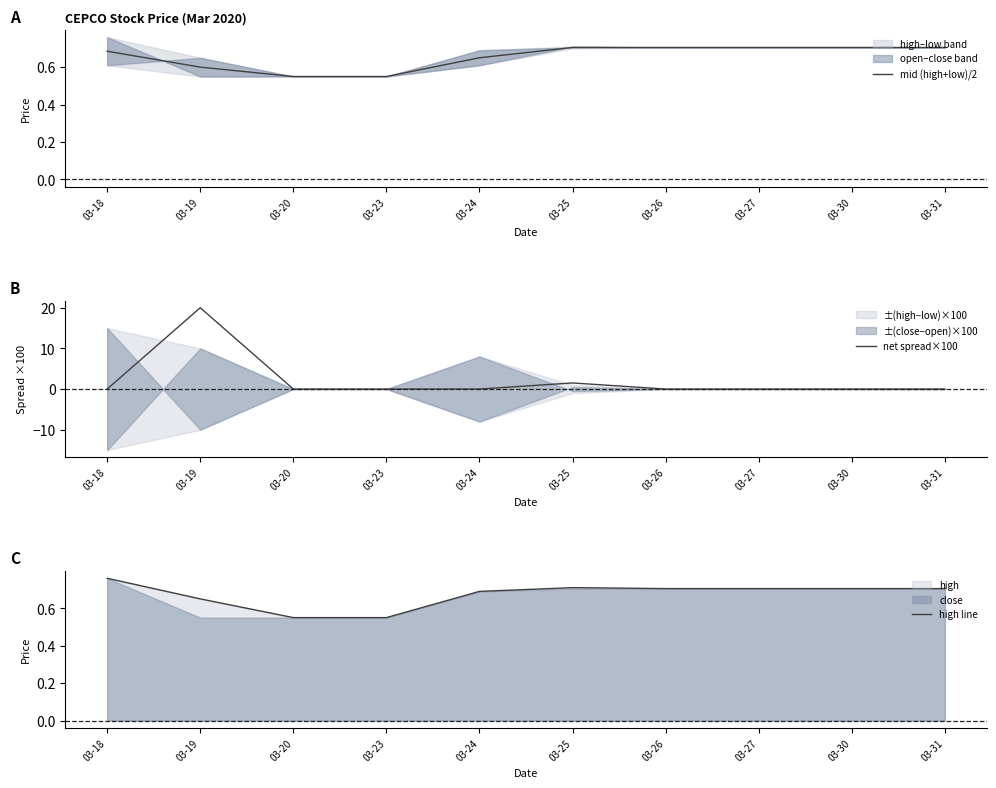

At which label does mid (high+low)/2 reach its minimum?

03-20